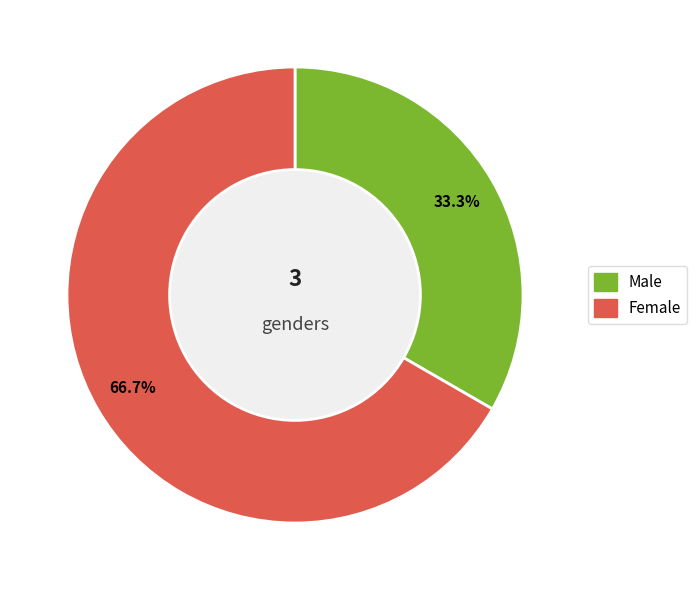

Is there a majority slice in this chart?

Yes